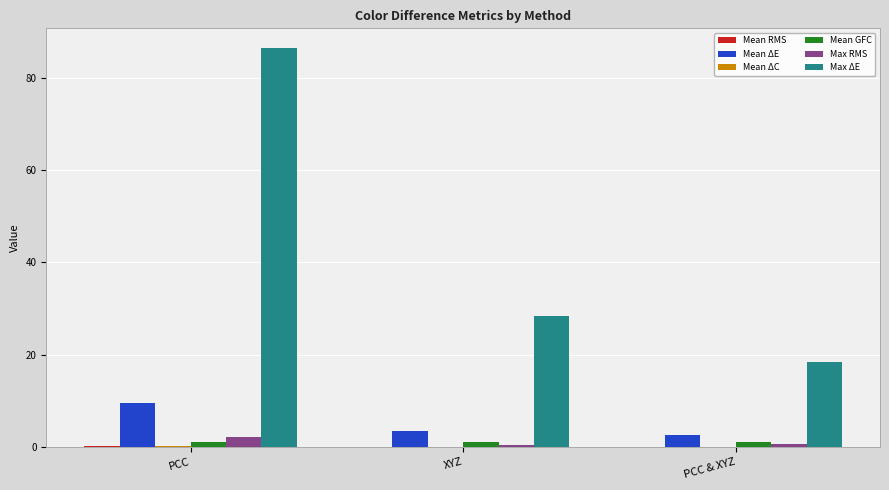

How many groups of bars are there?

3